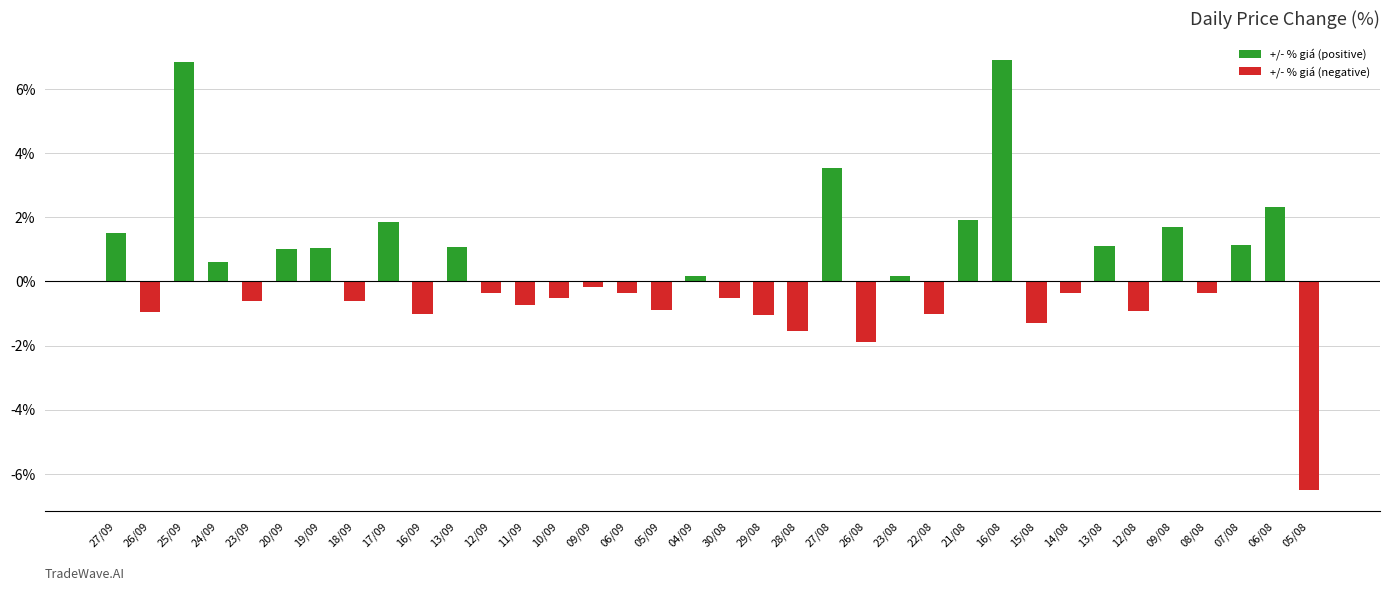

What is the sum of all +/- % giá (negative) values?

-21.7